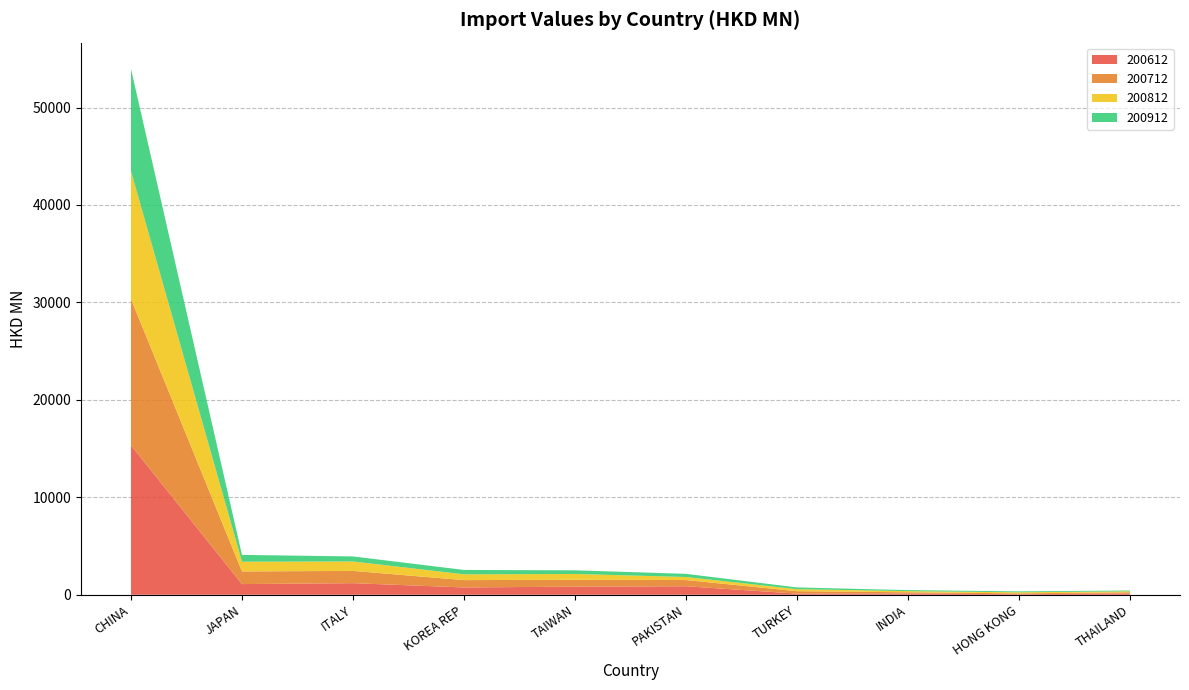

Reading left to right, what are all the values shown in this chart?

200612: CHINA=15342.9	JAPAN=1095.7	ITALY=1191.4	KOREA REP=751.6	TAIWAN=835.1	PAKISTAN=873.3	TURKEY=117.1	INDIA=122.3	HONG KONG=57.3	THAILAND=134.2
200712: CHINA=15015.4	JAPAN=1301.1	ITALY=1257.9	KOREA REP=752.8	TAIWAN=709.3	PAKISTAN=638.5	TURKEY=250.3	INDIA=133.5	HONG KONG=89.1	THAILAND=122.8
200812: CHINA=13118.2	JAPAN=996.8	ITALY=969.2	KOREA REP=593.7	TAIWAN=590.8	PAKISTAN=312.0	TURKEY=209.8	INDIA=118.9	HONG KONG=107.3	THAILAND=100.1
200912: CHINA=10485.8	JAPAN=698.9	ITALY=515.7	KOREA REP=450.6	TAIWAN=374.4	PAKISTAN=324.7	TURKEY=175.5	INDIA=104.5	HONG KONG=93.2	THAILAND=81.5